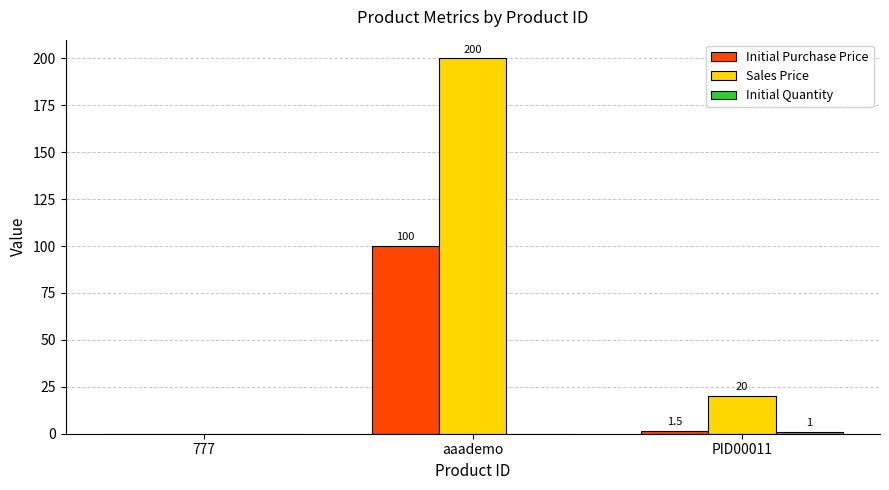

How many distinct data groups are displayed?

3